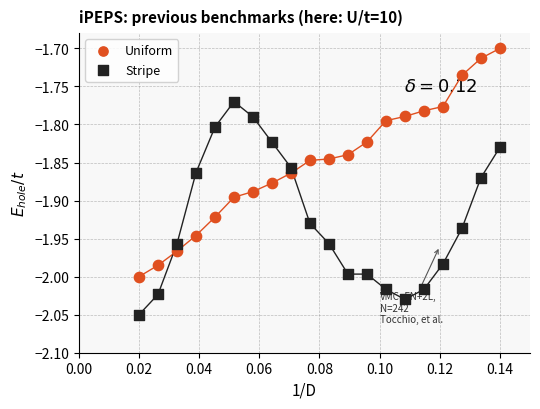

Which series contains the highest Y value?

Uniform